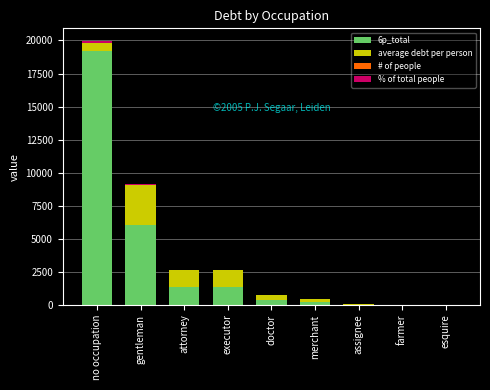

What is the sum of all 6p_total values?

28548.2